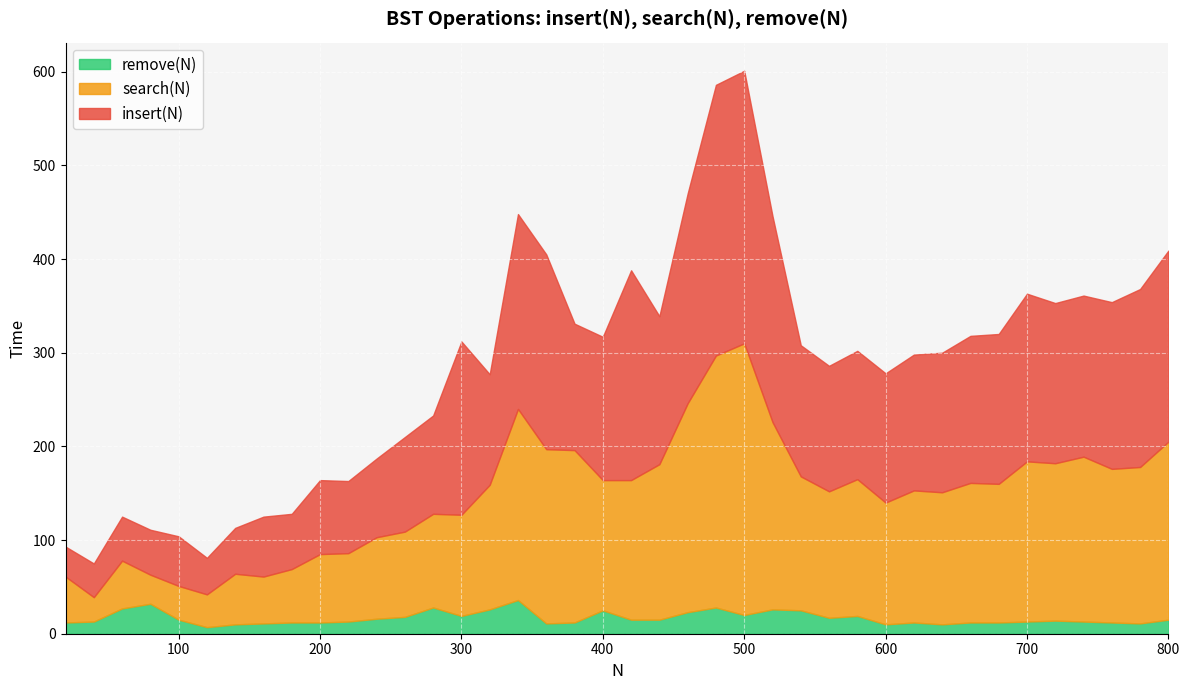

True or false: remove(N) has a value of 33 at 300.

False